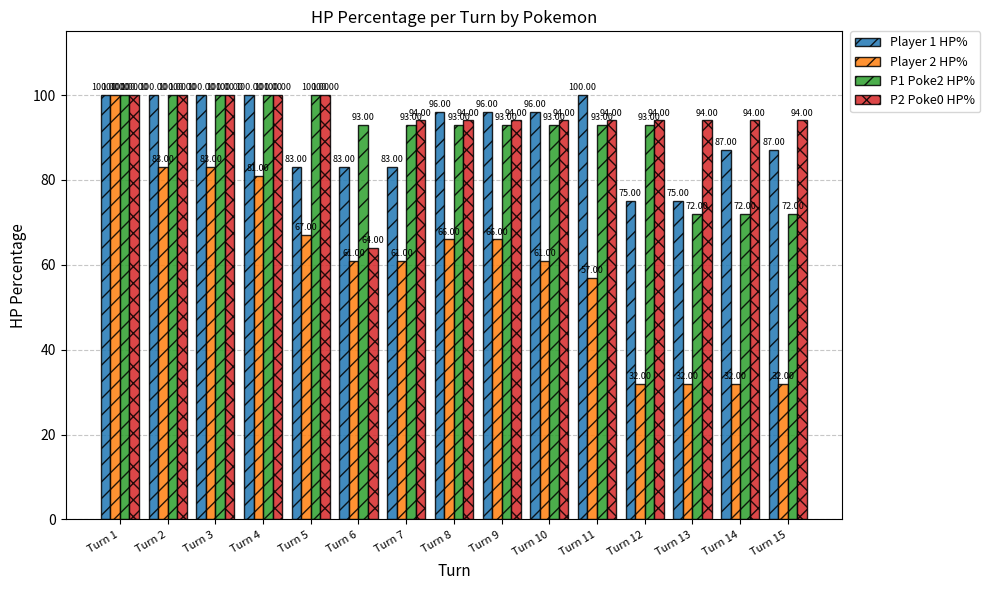

Where does the P2 Poke0 HP% series first go above 94?

Turn 1